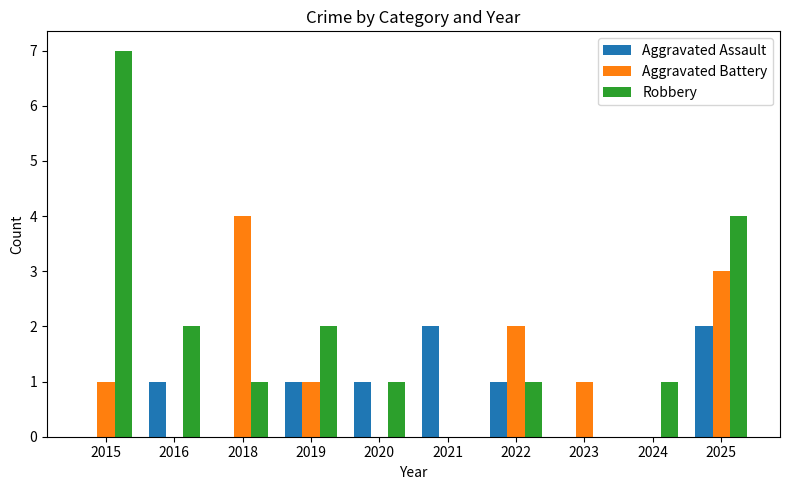

How many groups of bars are there?

10